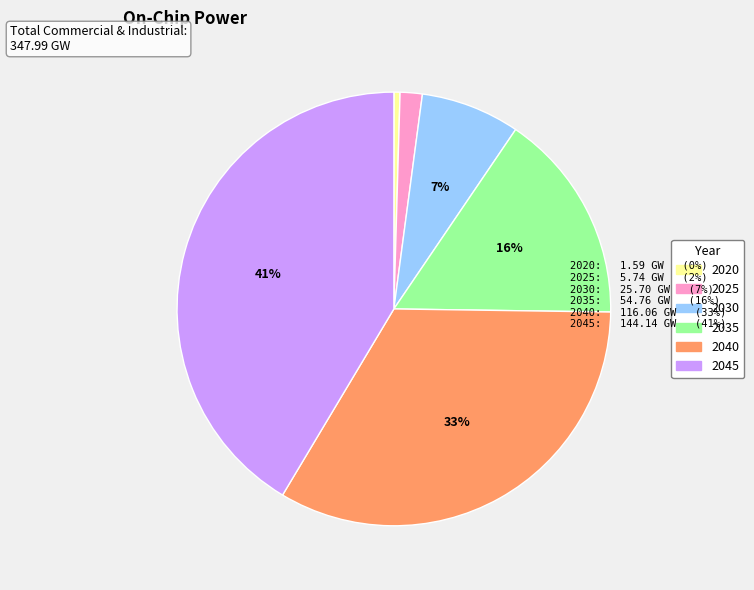

What is the largest slice in the pie chart?

2045